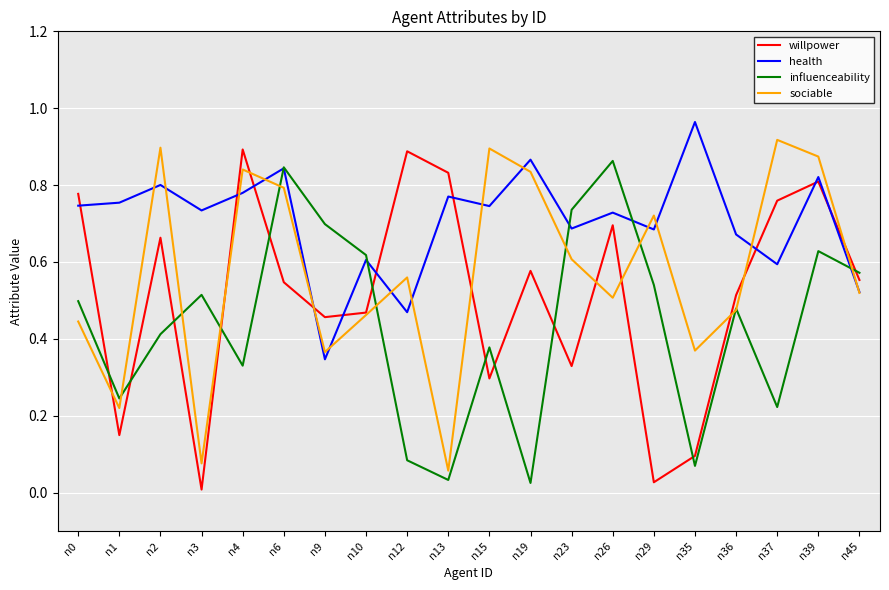

The willpower series shows 0.8 at n19. True or false?

False